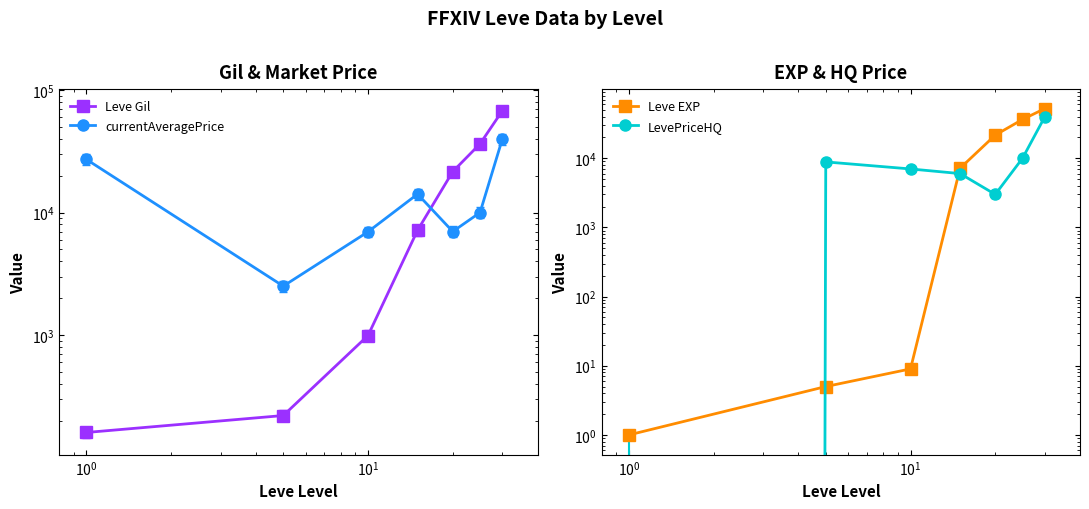

List the series in order of their peak value, highest first.

Leve Gil, Leve EXP, currentAveragePrice, LevePriceHQ